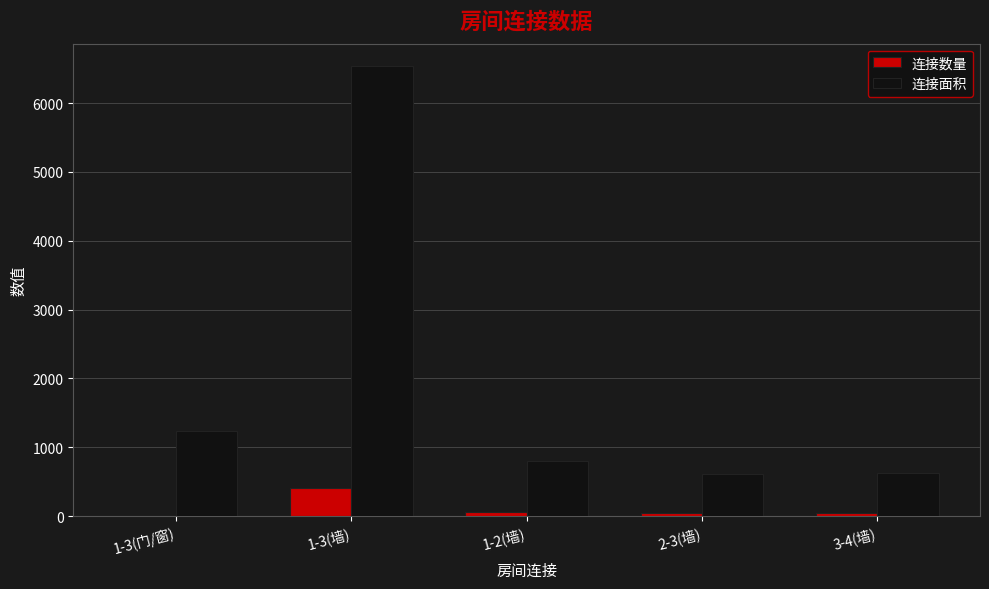

What is the highest value of the 连接数量 series?

405